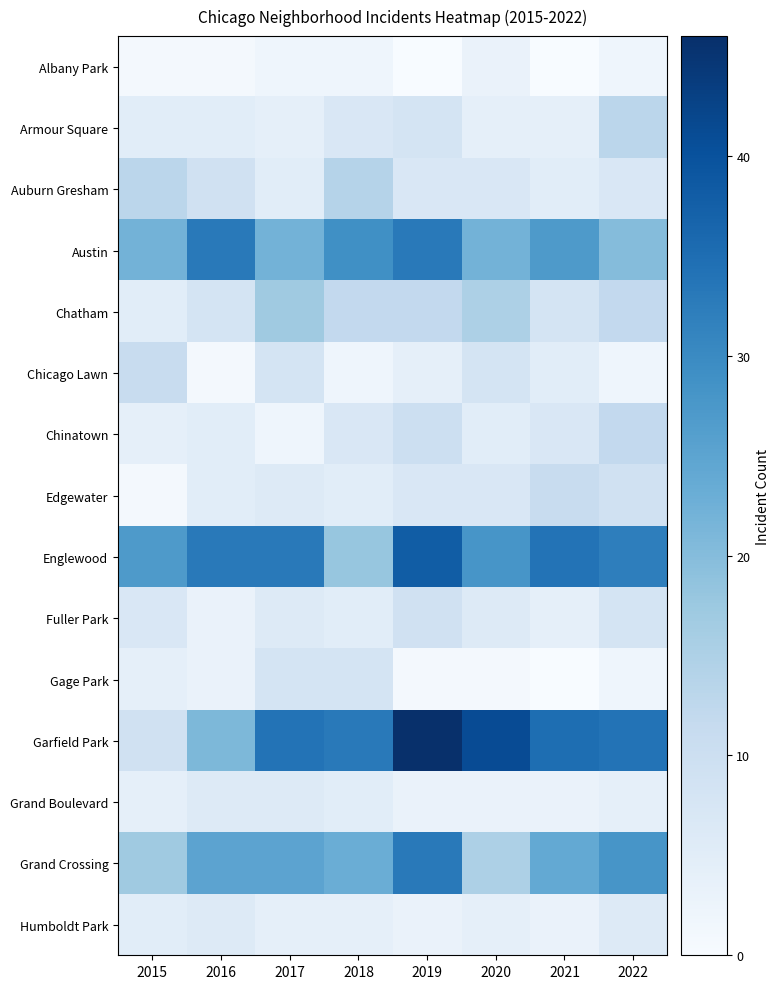

Reading left to right, what are all the values shown in this chart?

Albany Park: 2015=1	2016=1	2017=2	2018=2	2019=0	2020=3	2021=0	2022=2
Armour Square: 2015=5	2016=5	2017=4	2018=7	2019=8	2020=4	2021=4	2022=13
Auburn Gresham: 2015=13	2016=9	2017=5	2018=14	2019=7	2020=7	2021=5	2022=7
Austin: 2015=22	2016=33	2017=22	2018=29	2019=33	2020=22	2021=27	2022=20
Chatham: 2015=5	2016=8	2017=17	2018=12	2019=12	2020=15	2021=8	2022=12
Chicago Lawn: 2015=11	2016=1	2017=8	2018=2	2019=4	2020=8	2021=5	2022=2
Chinatown: 2015=4	2016=5	2017=2	2018=7	2019=10	2020=5	2021=7	2022=12
Edgewater: 2015=1	2016=5	2017=6	2018=5	2019=7	2020=7	2021=11	2022=9
Englewood: 2015=27	2016=33	2017=33	2018=18	2019=38	2020=28	2021=34	2022=32
Fuller Park: 2015=7	2016=3	2017=6	2018=5	2019=9	2020=6	2021=4	2022=8
Gage Park: 2015=4	2016=3	2017=8	2018=8	2019=1	2020=1	2021=0	2022=2
Garfield Park: 2015=9	2016=21	2017=34	2018=33	2019=46	2020=41	2021=35	2022=34
Grand Boulevard: 2015=4	2016=6	2017=6	2018=5	2019=3	2020=3	2021=3	2022=4
Grand Crossing: 2015=17	2016=25	2017=25	2018=23	2019=33	2020=15	2021=24	2022=28
Humboldt Park: 2015=5	2016=6	2017=4	2018=4	2019=3	2020=4	2021=3	2022=6